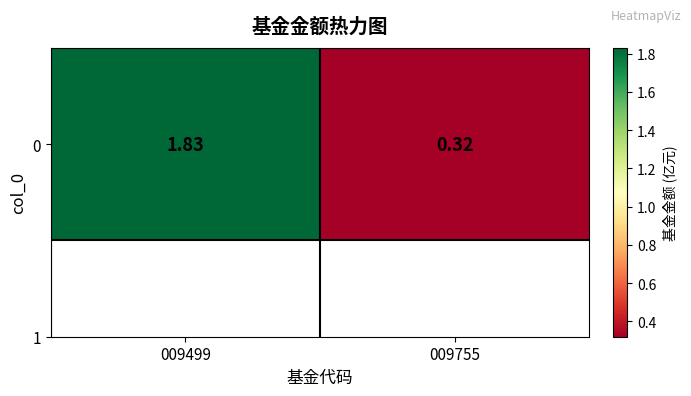

Which has a higher value, 009755 or 009499?

009499